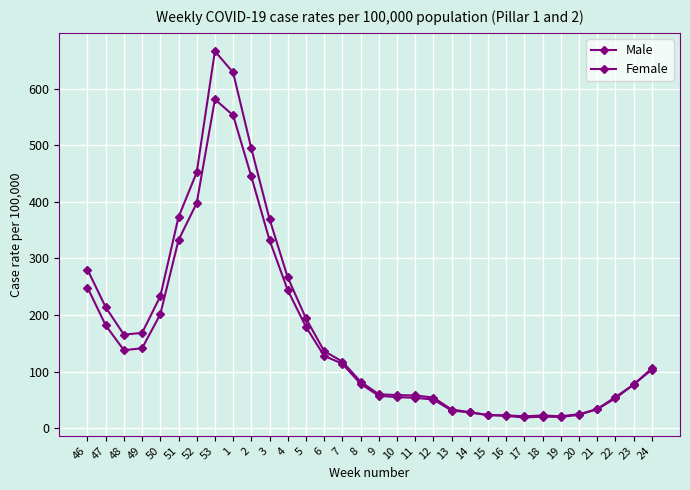

In Male, how many points are higher than both neighbors (excluding endpoints)?

2